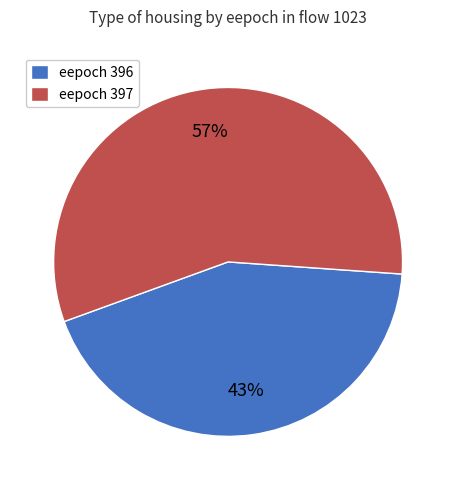

Is it true that eepoch 396 is 33% of the pie?

False